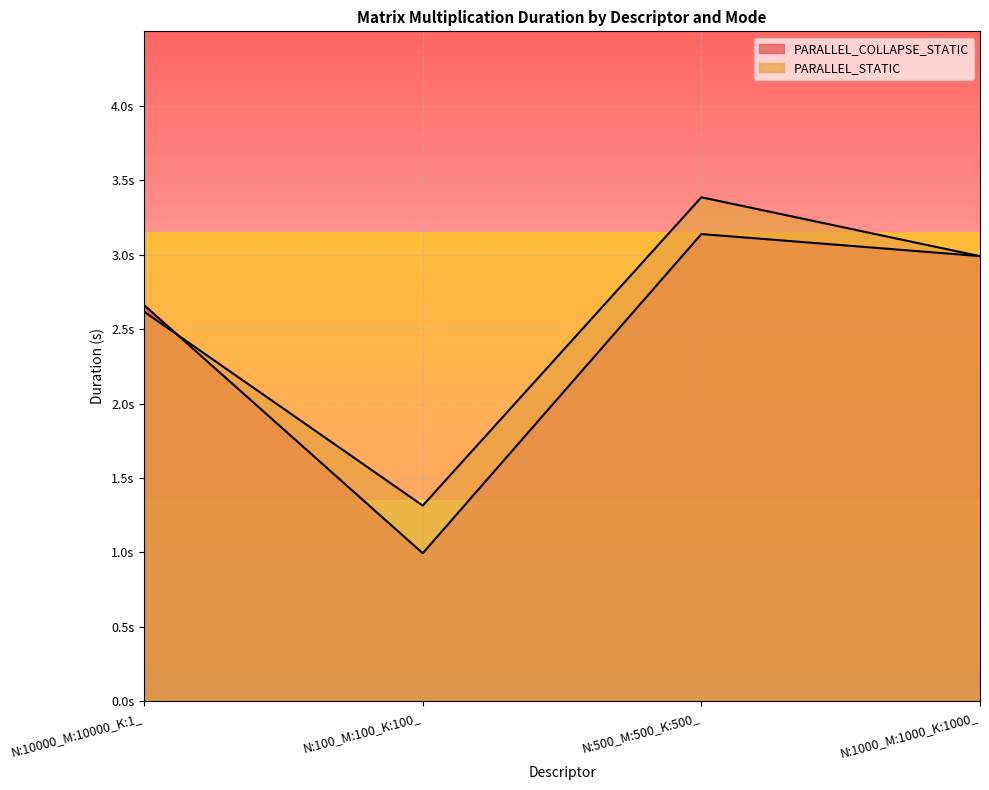

What is the label of the 4th point from the right?

N:10000_M:10000_K:1_